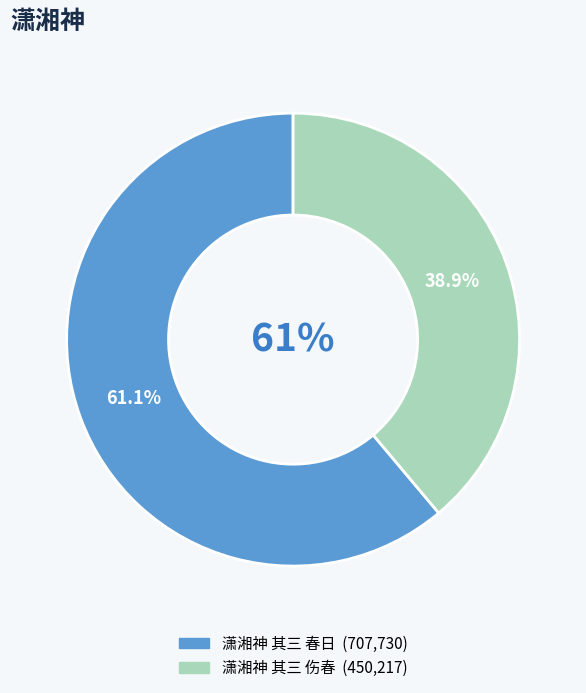

What portion of the pie excludes 潇湘神 其三 春日?

38.9%